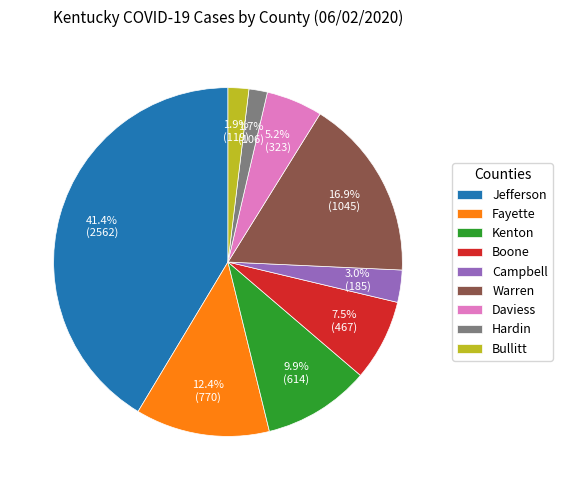

What portion of the pie excludes Bullitt?

98.1%